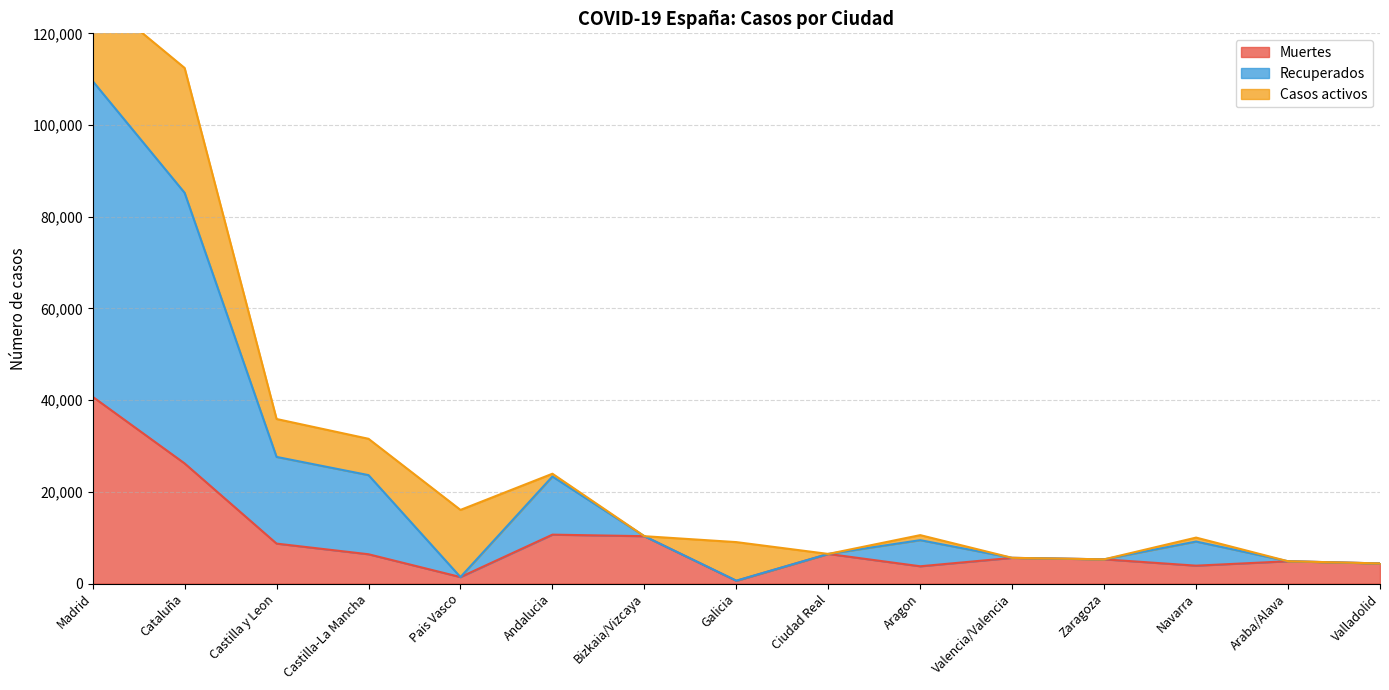

True or false: Muertes has a value of 40736 at Madrid.

True